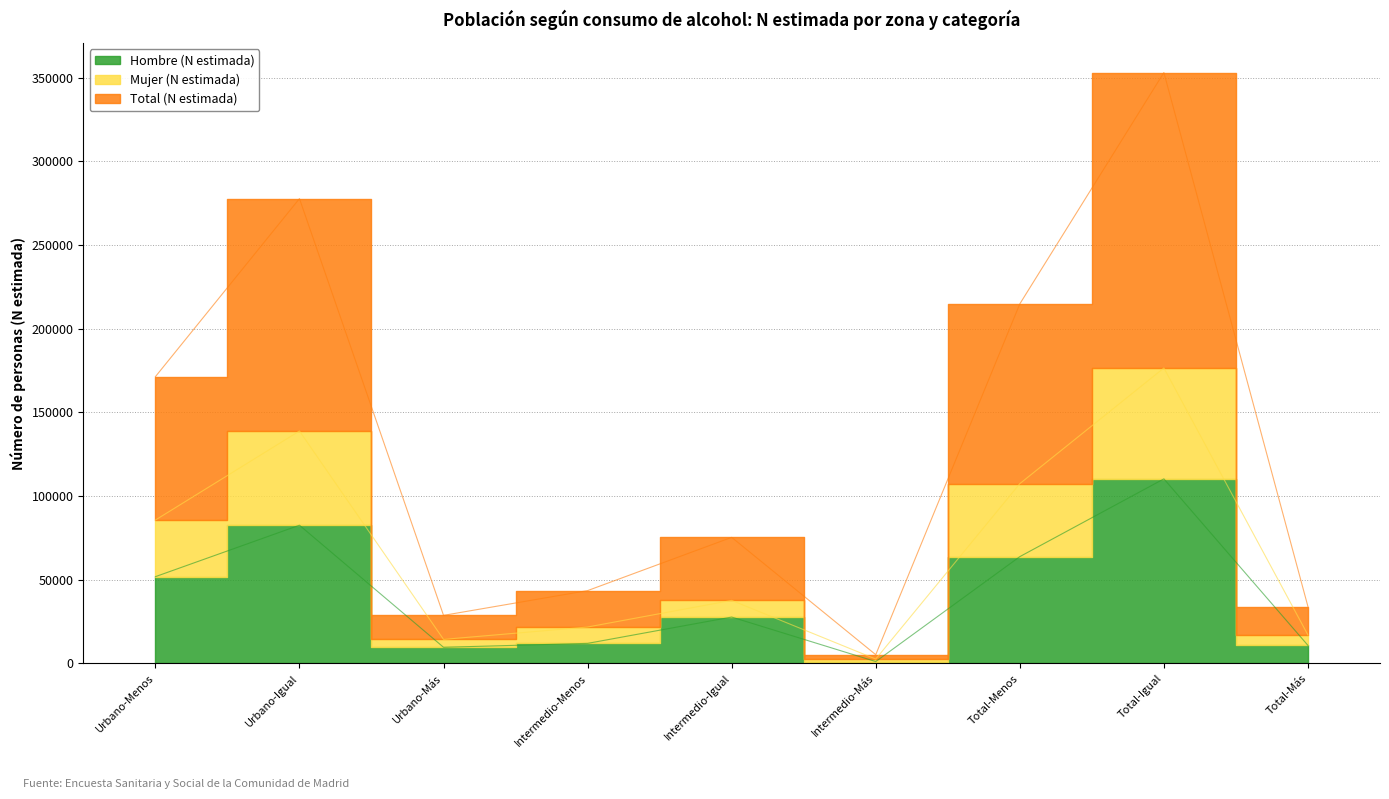

At how many categories does at least one series exceed 184596?

3